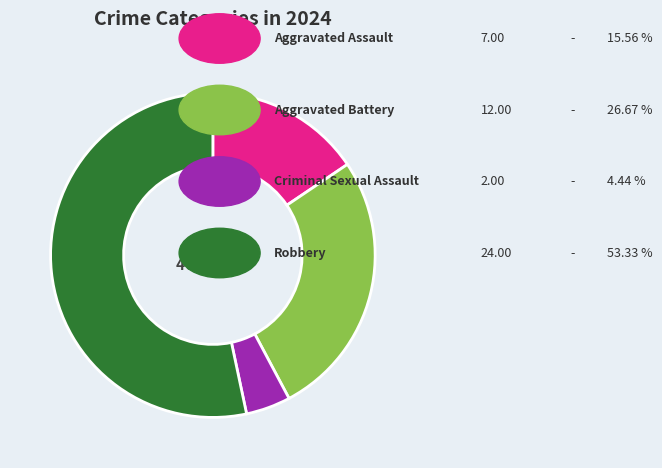

Is there any slice that represents more than half of the pie?

Yes